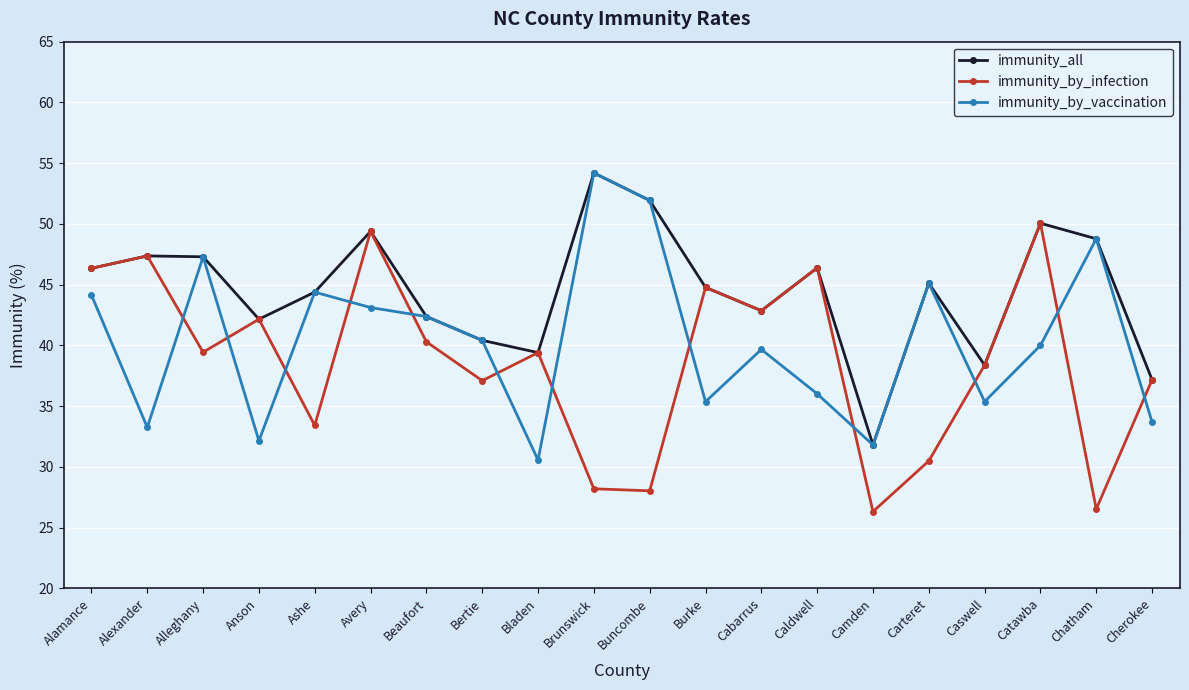

What are all the series names shown in the legend?

immunity_all, immunity_by_infection, immunity_by_vaccination